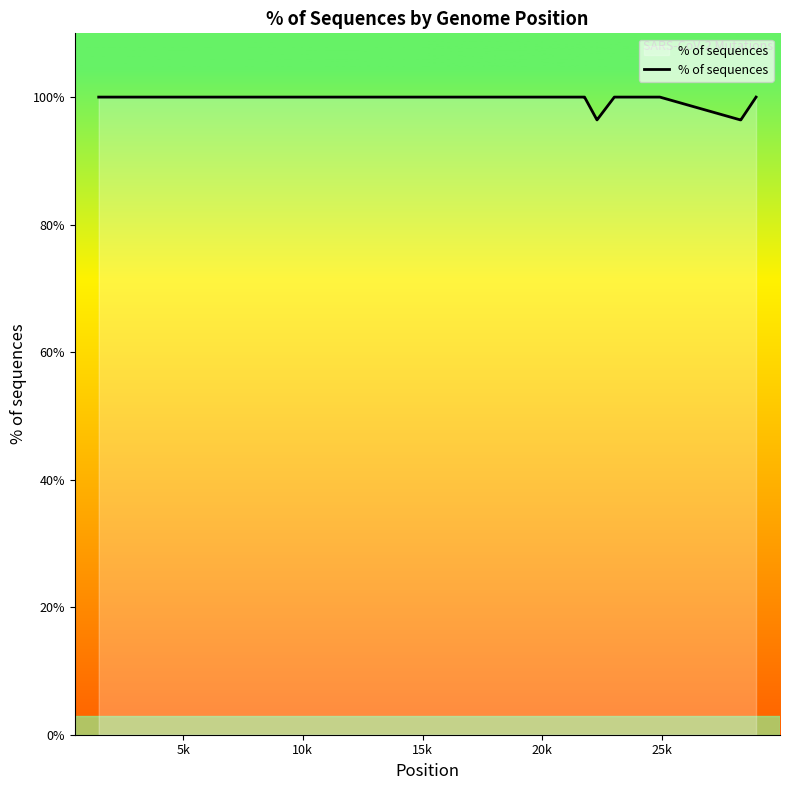

What is the maximum value shown in the chart?

100.0